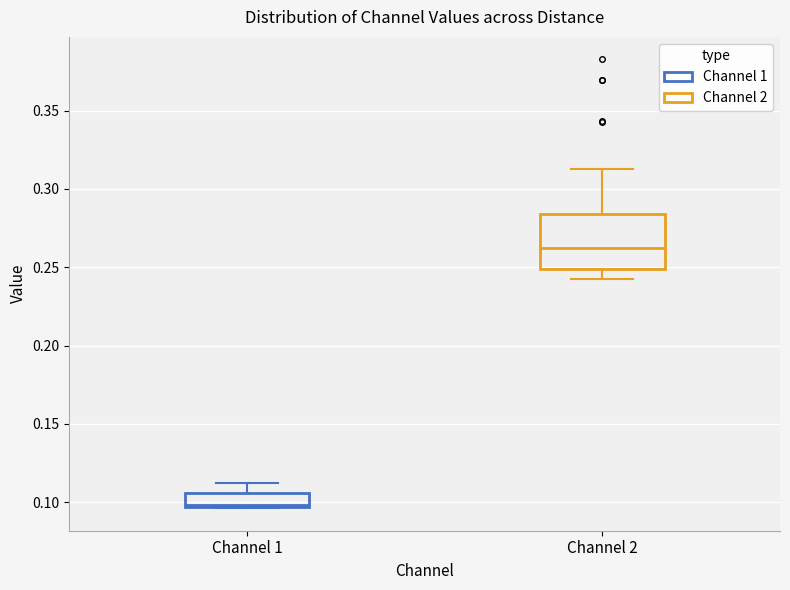

Where is the lower edge of the box for Channel 2 on the y-axis? The values are not printed on the chart, so give them approximately, as read against the axis.

0.250